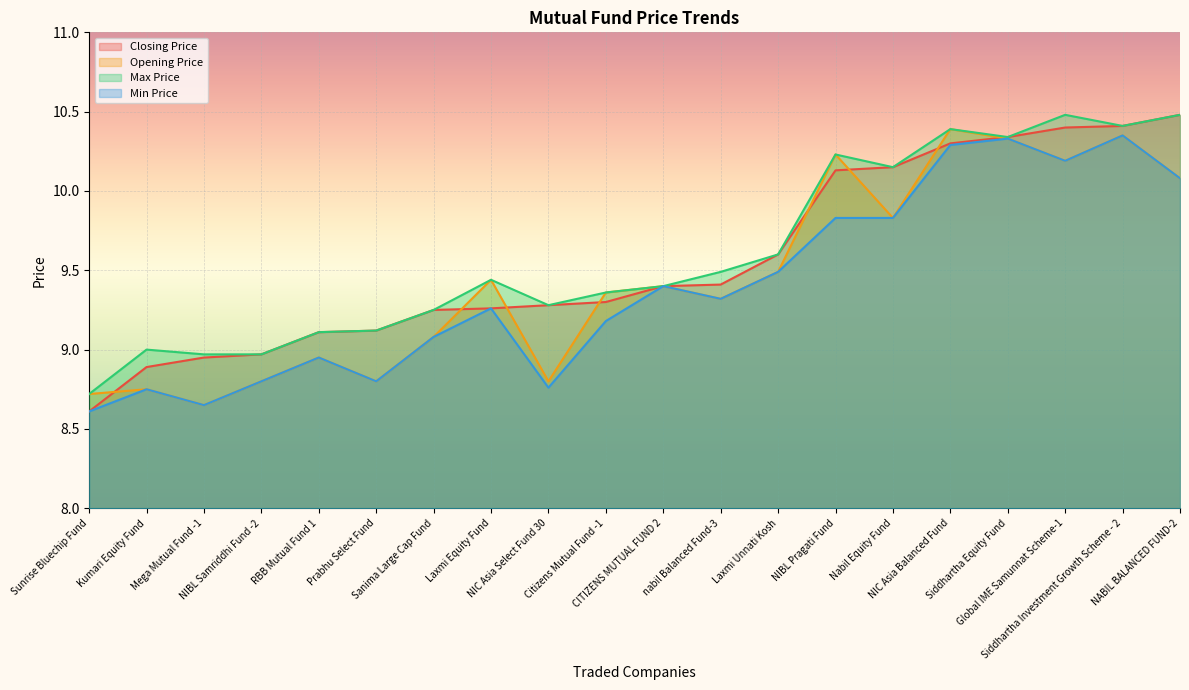

List the series in order of their peak value, lowest first.

Min Price, Opening Price, Closing Price, Max Price